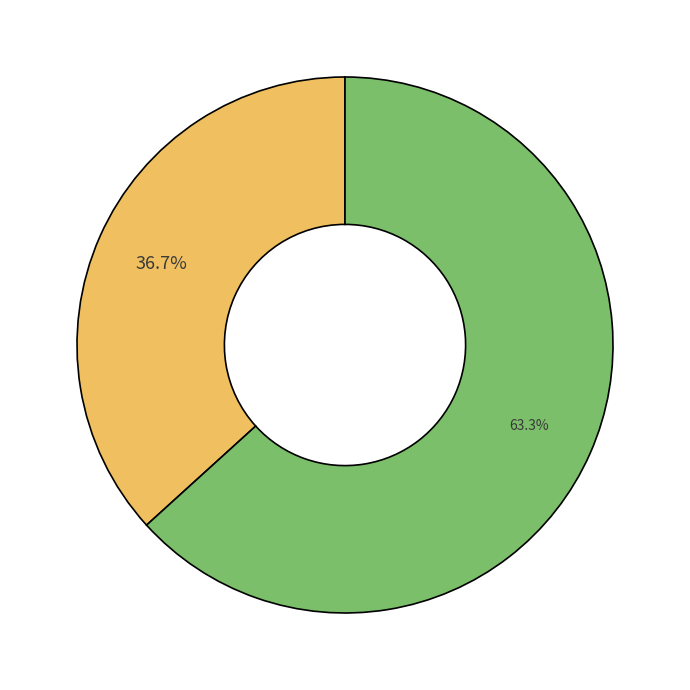

Rank the categories by value from lowest to highest.

宫词·三十六宫春漏长, 宫词·三十六宫春信早